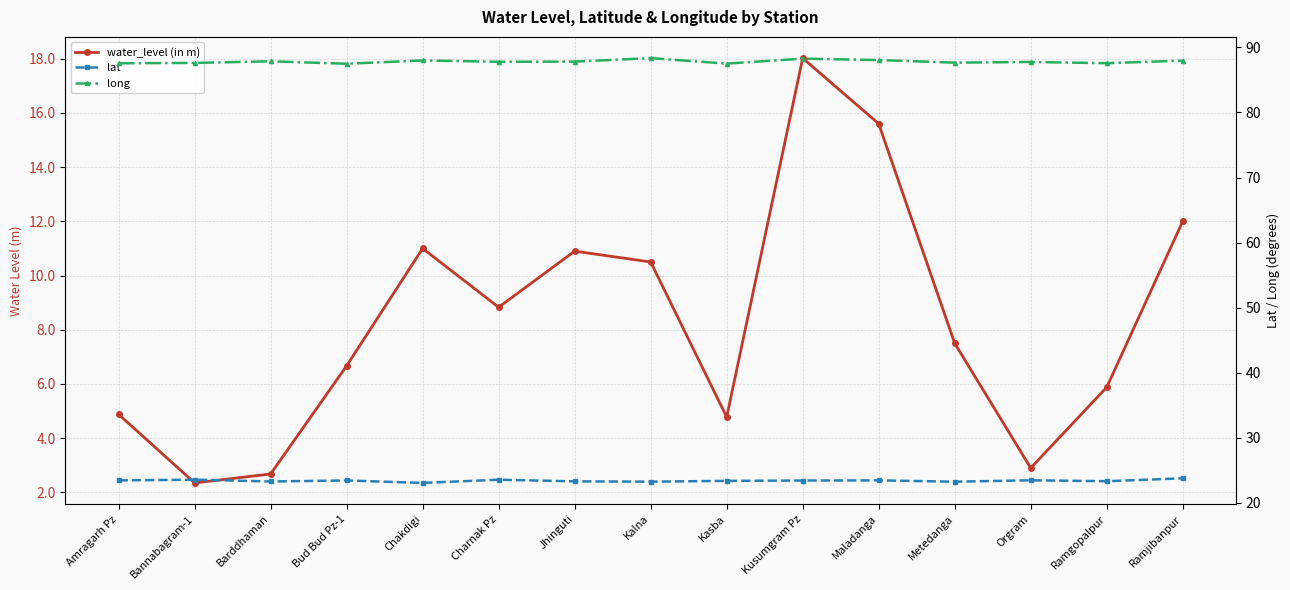

The value of water_level (in m) at Kusumgram Pz is 18.0. True or false?

True